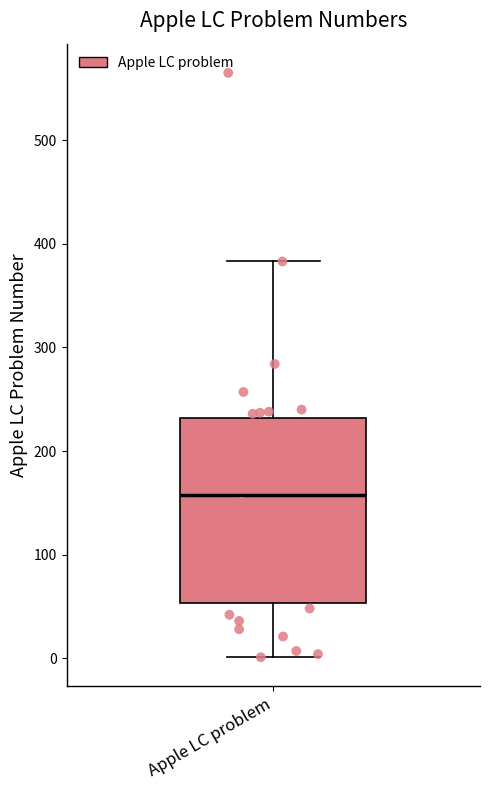

Transcribe this box plot: give where the median line is, the range the box spans, and where the two whiskers end, as read against the y-axis. The values are not printed on the chart, so give them approximately, as read against the axis.

median 160, box 50 to 230, whiskers 0 to 380